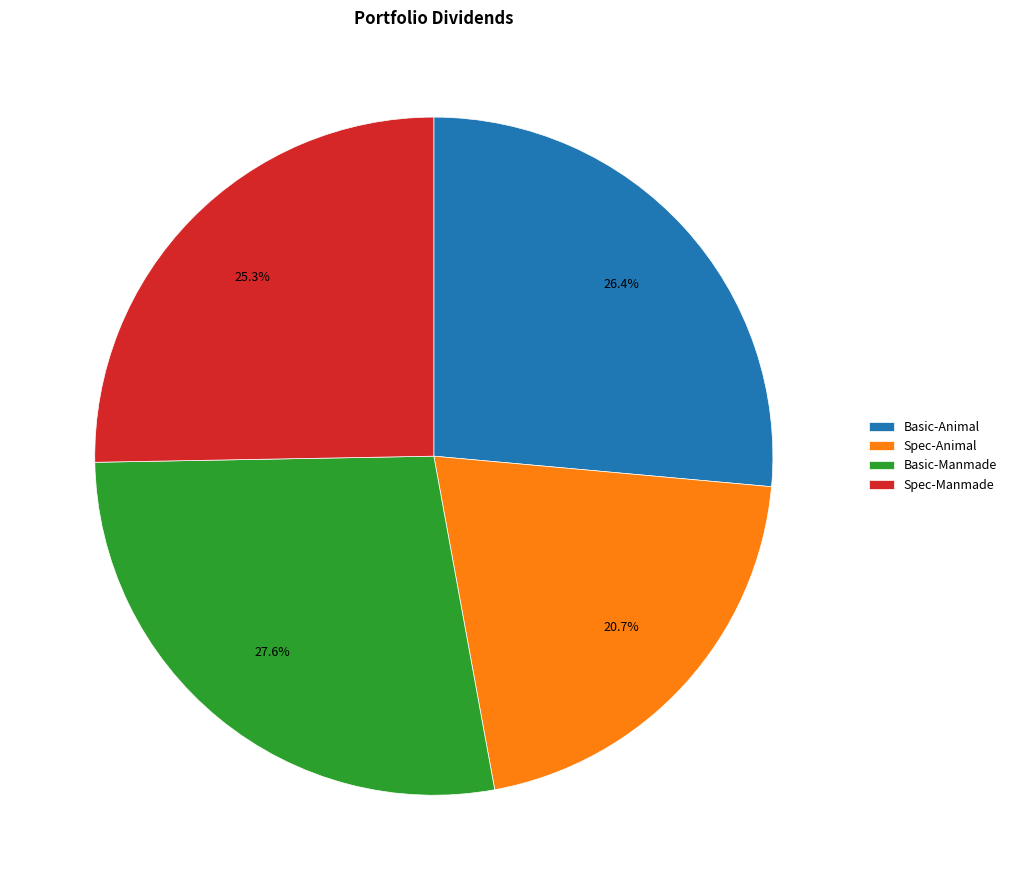

Is the sum of Basic-Manmade and Spec-Animal greater than half?

No